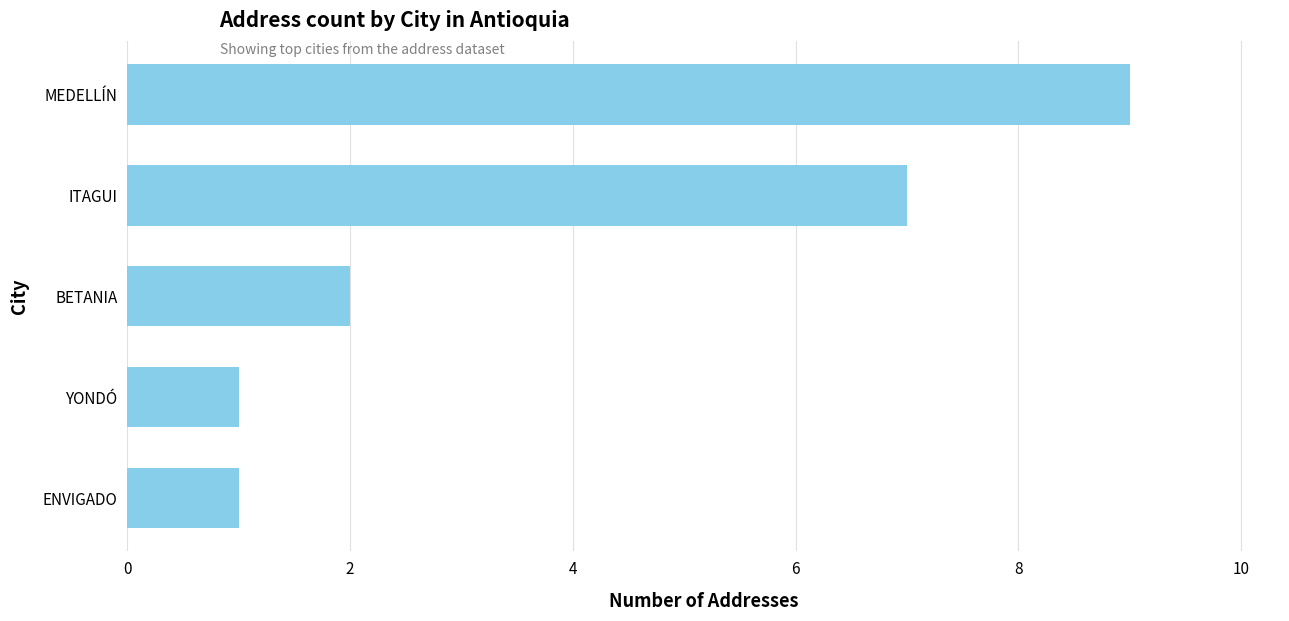

Which has a higher value, MEDELLÍN or ITAGUI?

MEDELLÍN